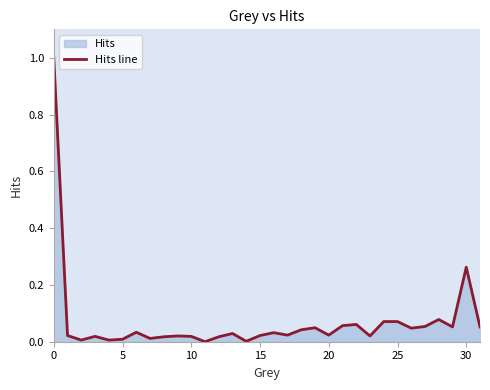

Does the chart have visible grid lines?

No